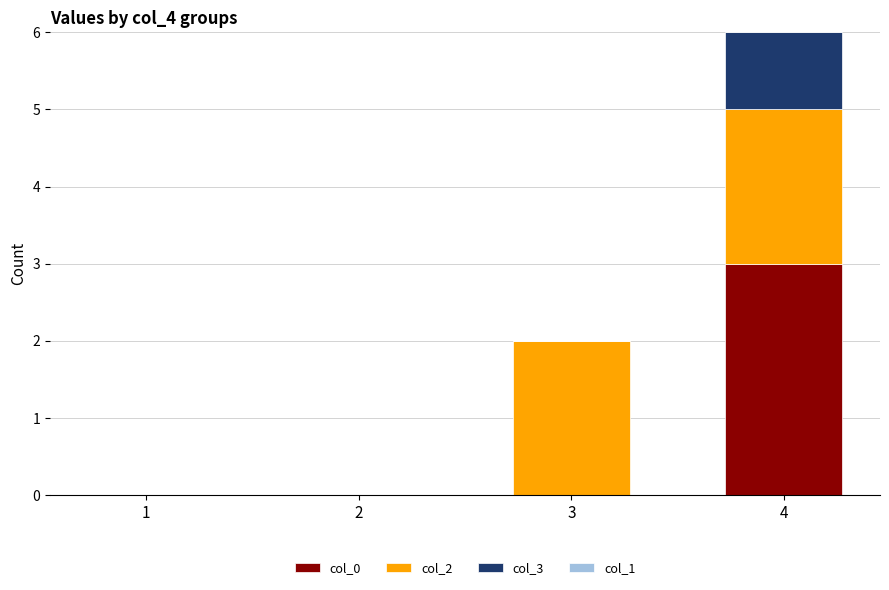

At which category is the sum across all series the highest?

4